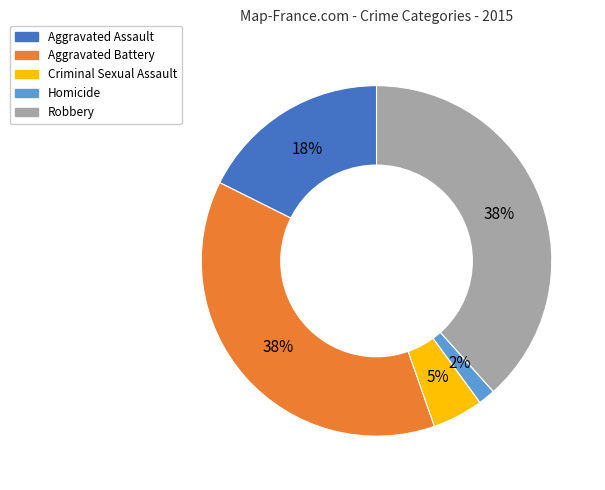

Between Aggravated Battery and Homicide, which is larger?

Aggravated Battery